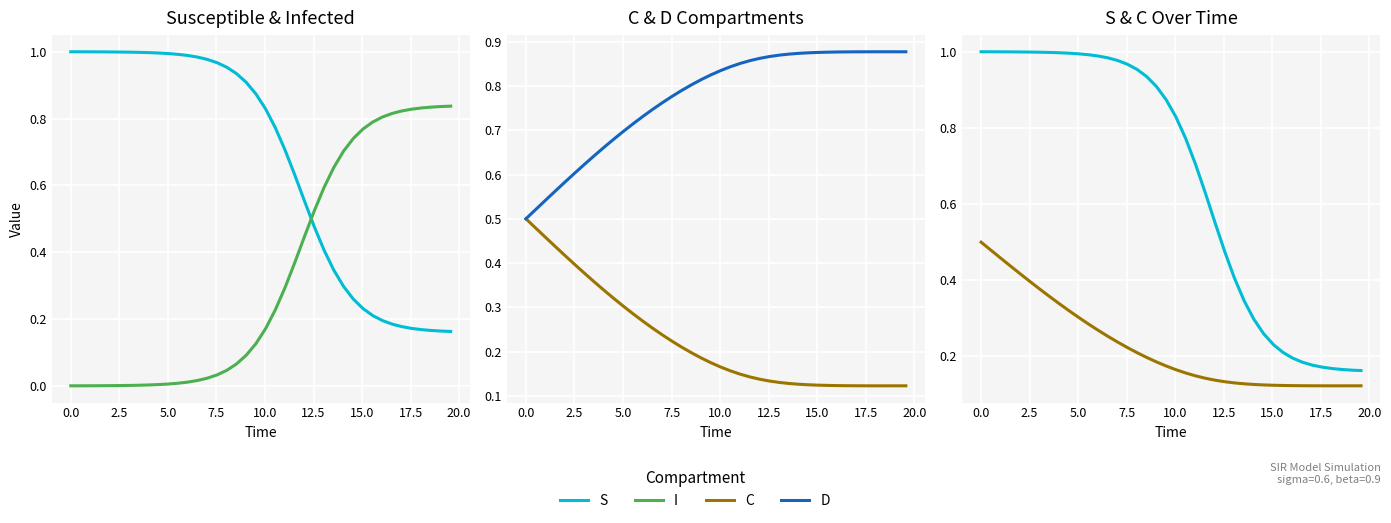

How many categories are shown in the chart?

40